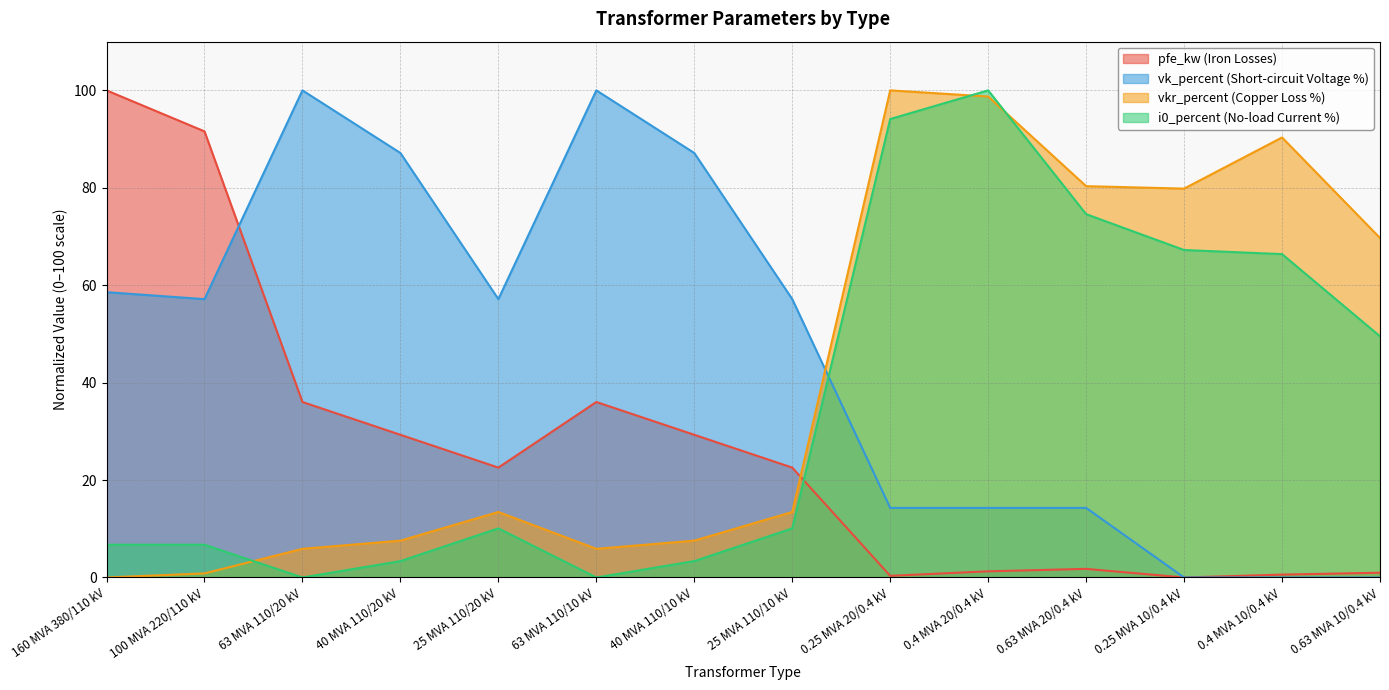

Which series has the largest total across all categories?

vk_percent (Short-circuit Voltage %)